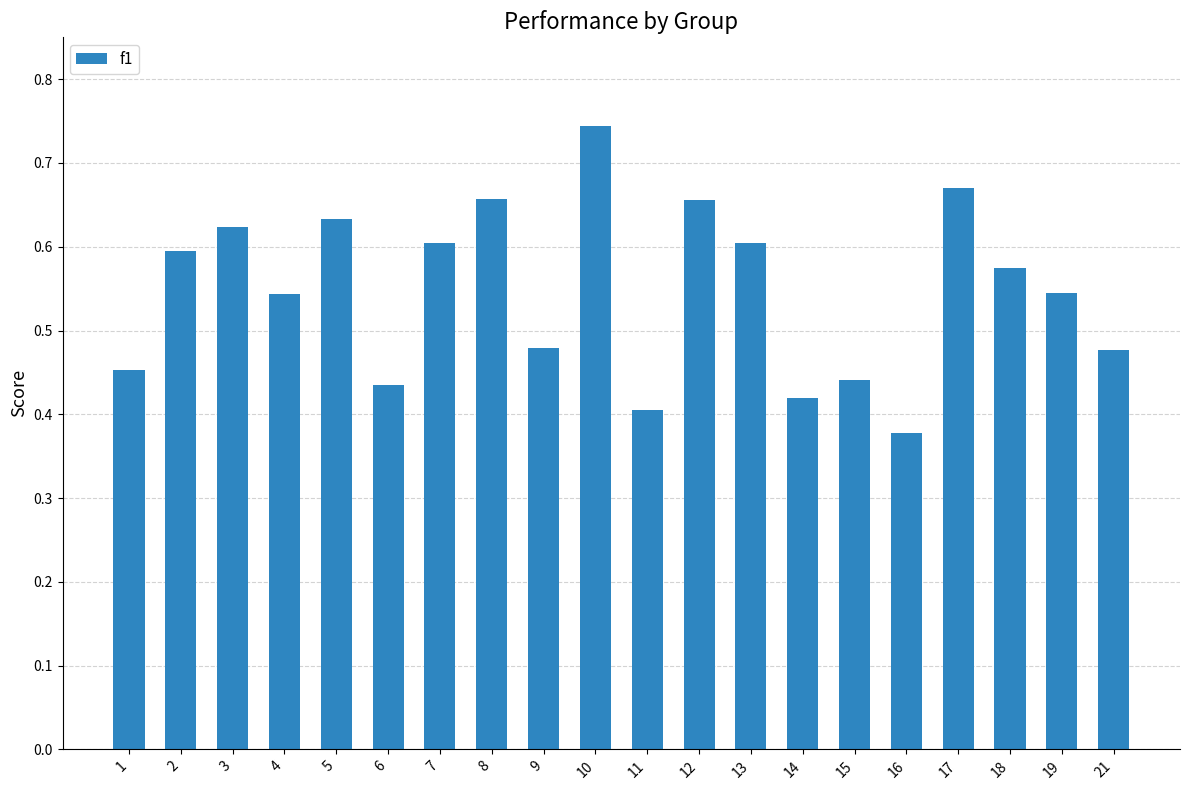

True or false: the data shows 0.3 at 4.

False